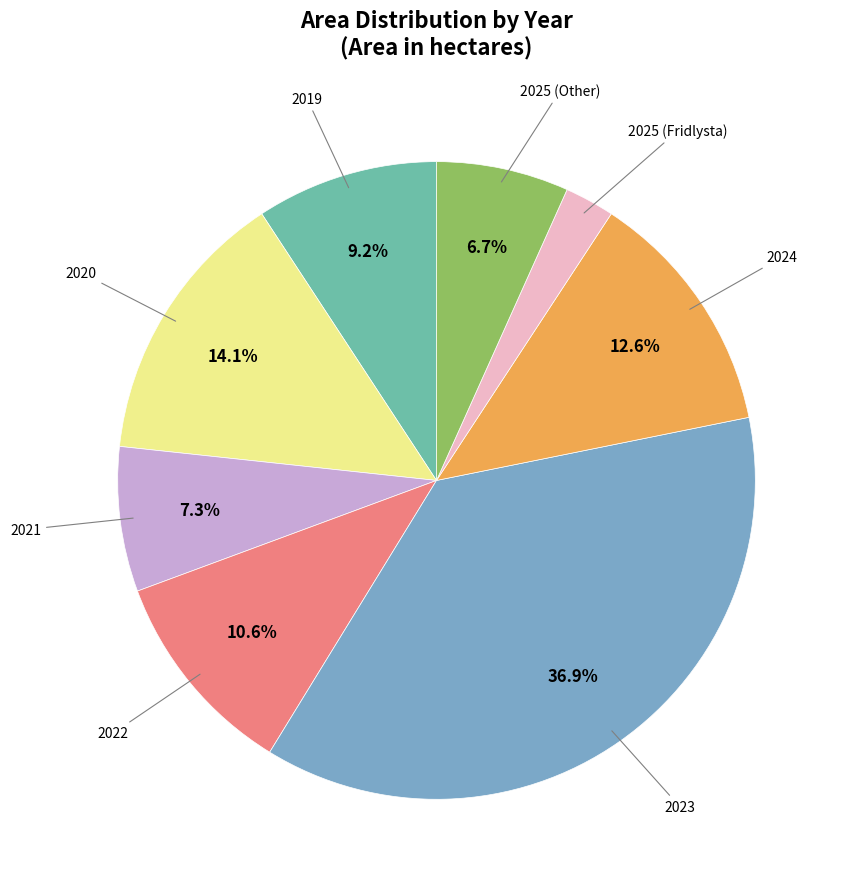

Does any single category account for the majority?

No